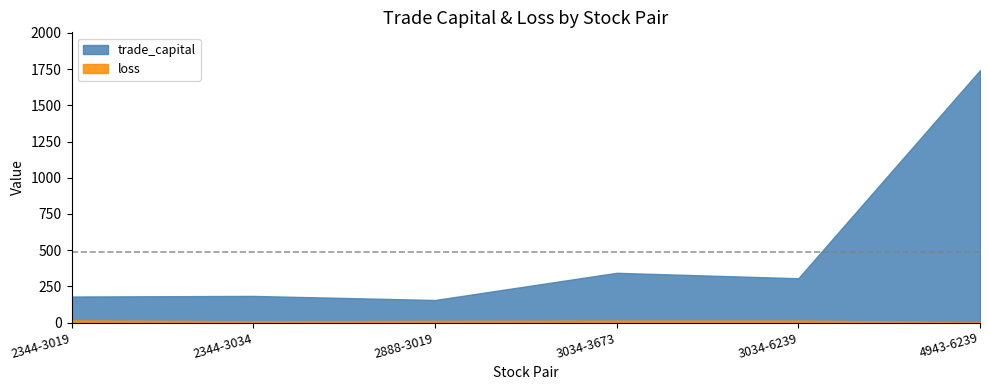

What is the label of the 4th point from the left?

3034-3673